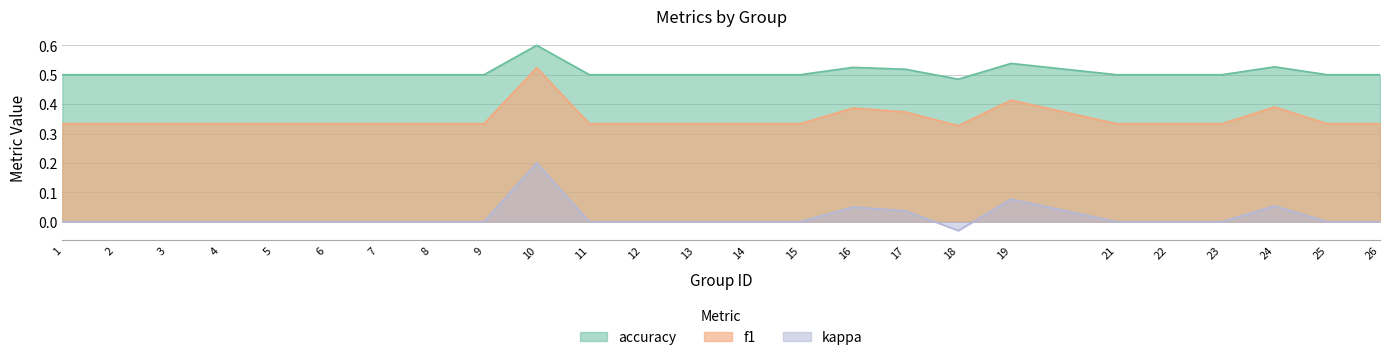

Which series has the widest spread of values?

kappa